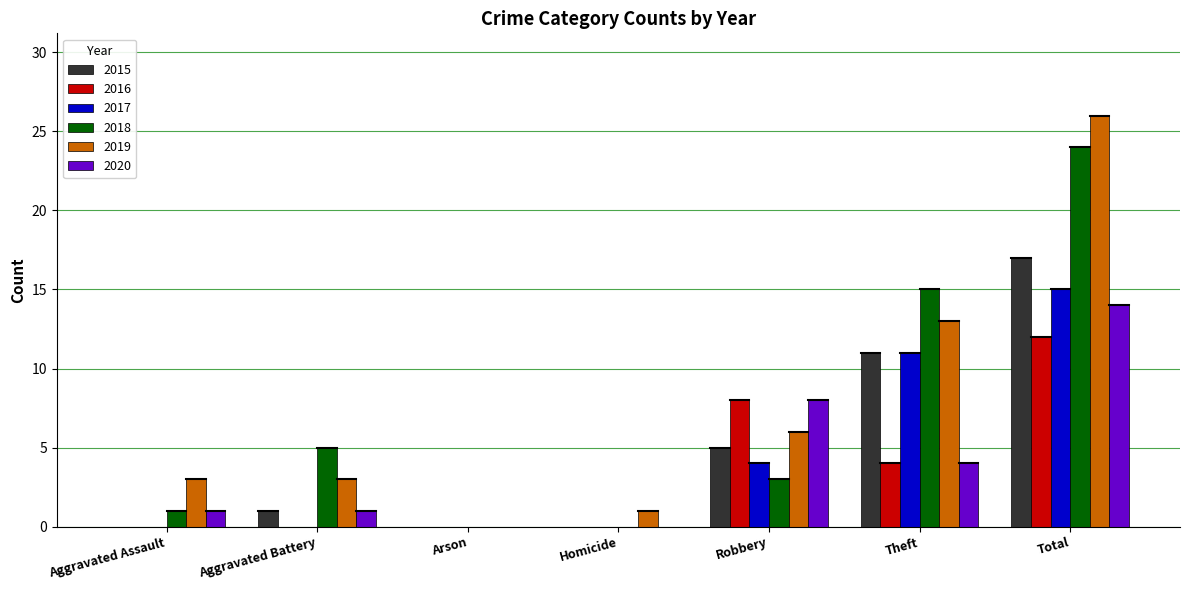

What is the greatest value displayed?

26